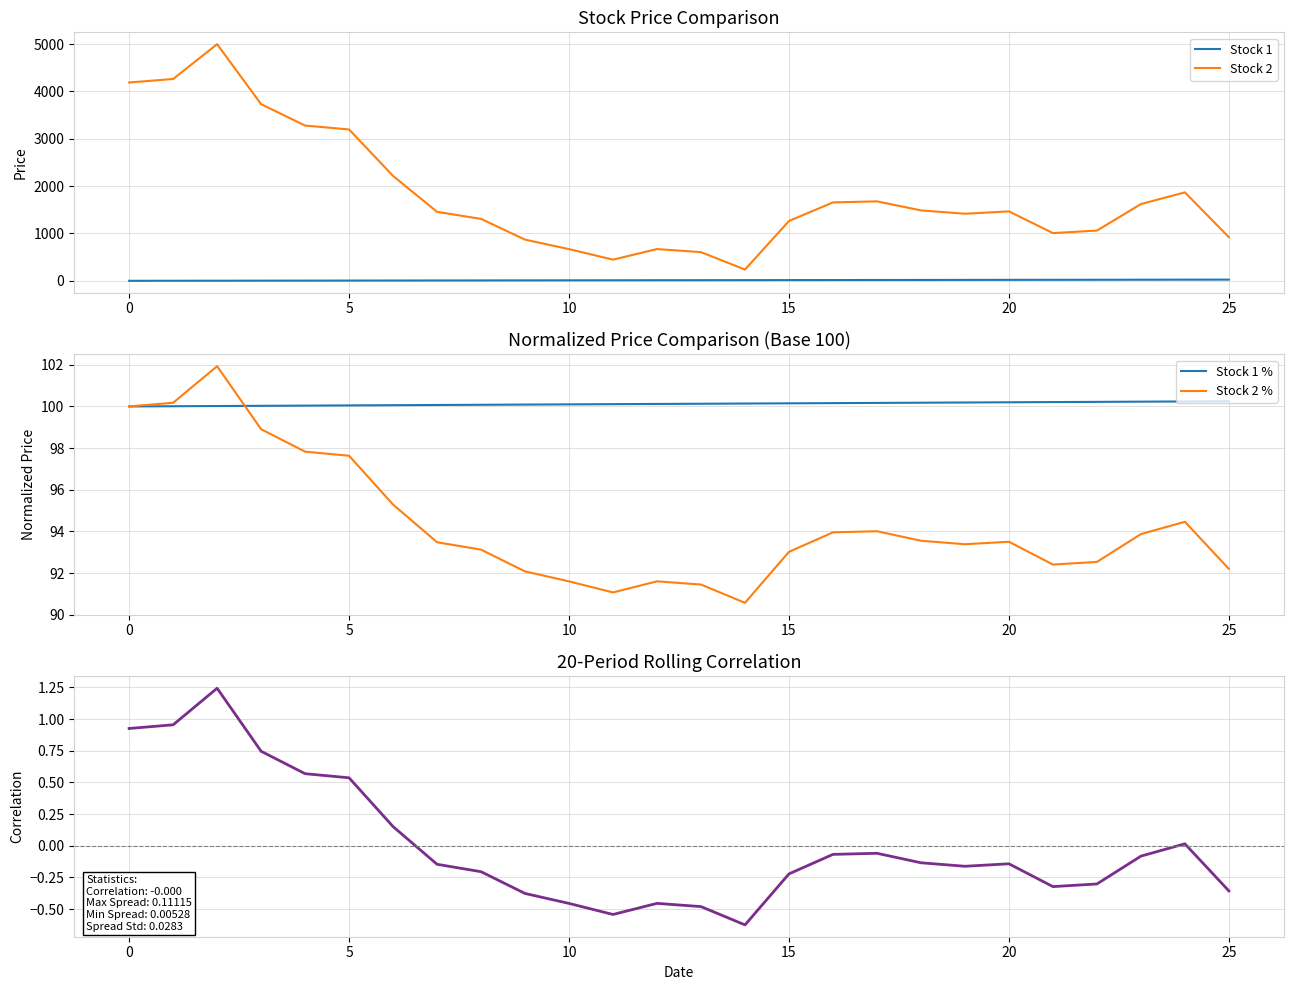

Where is the first local minimum for Stock 2?

11